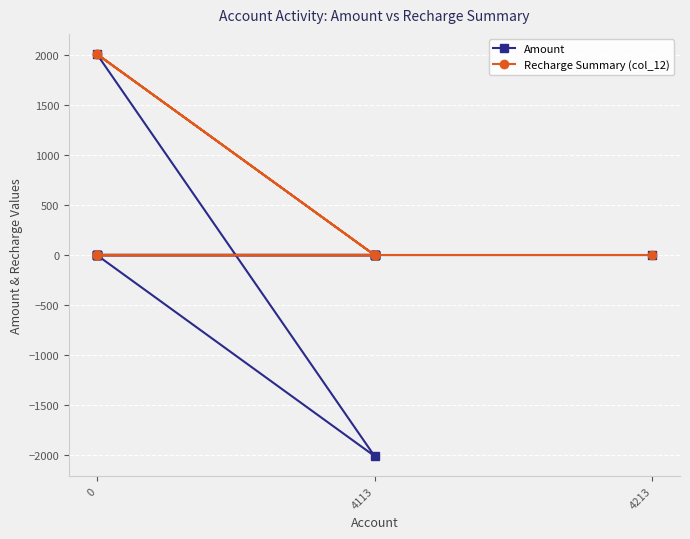

What is the difference between the highest and lowest values at 4113?

2009.7